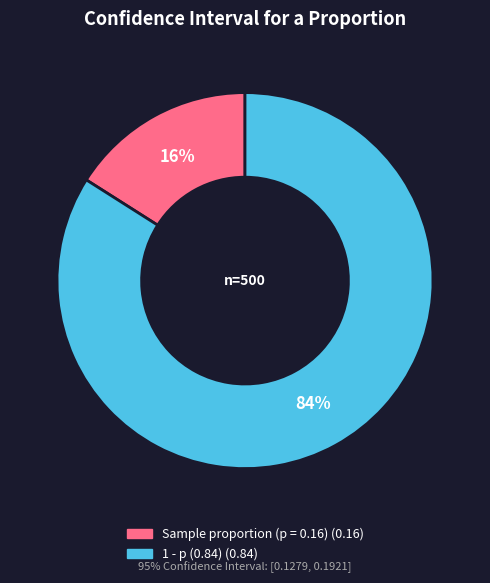

How many slices are in this pie chart?

2